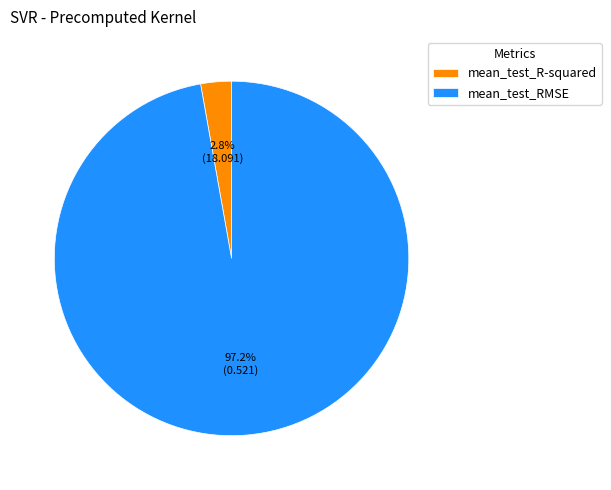

Which category has the biggest portion of the pie?

mean_test_RMSE